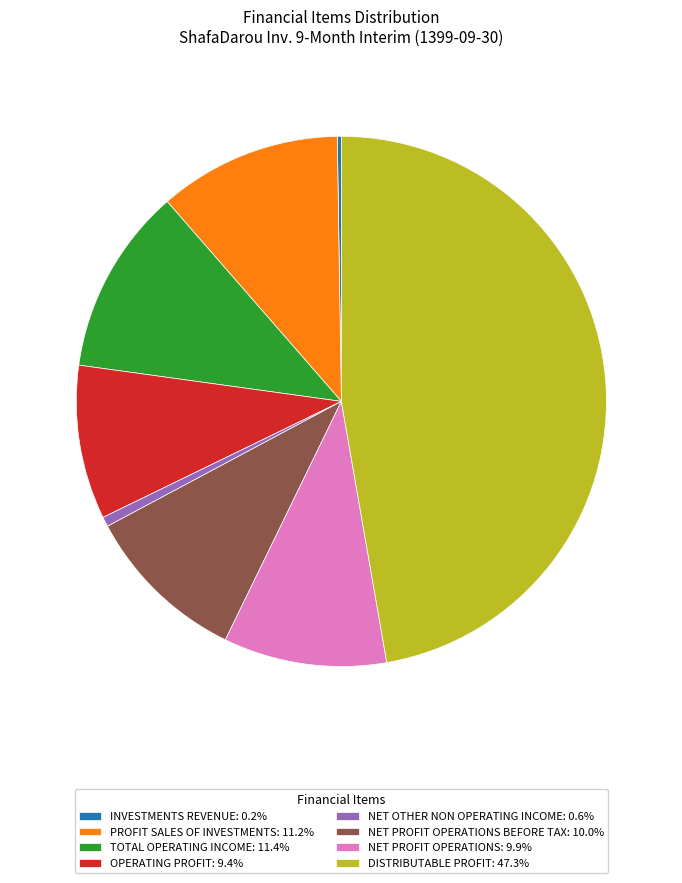

Does any single category account for the majority?

No